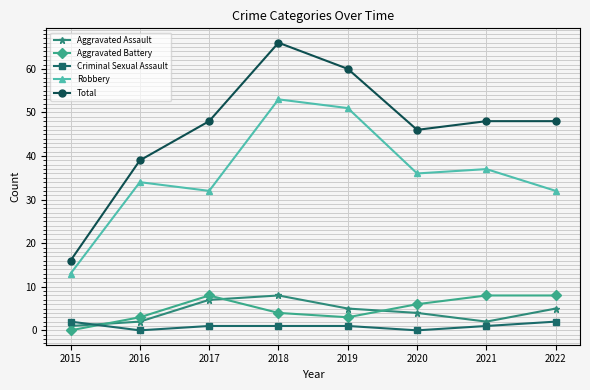

Is it true that Total equals 4 at 2015?

False